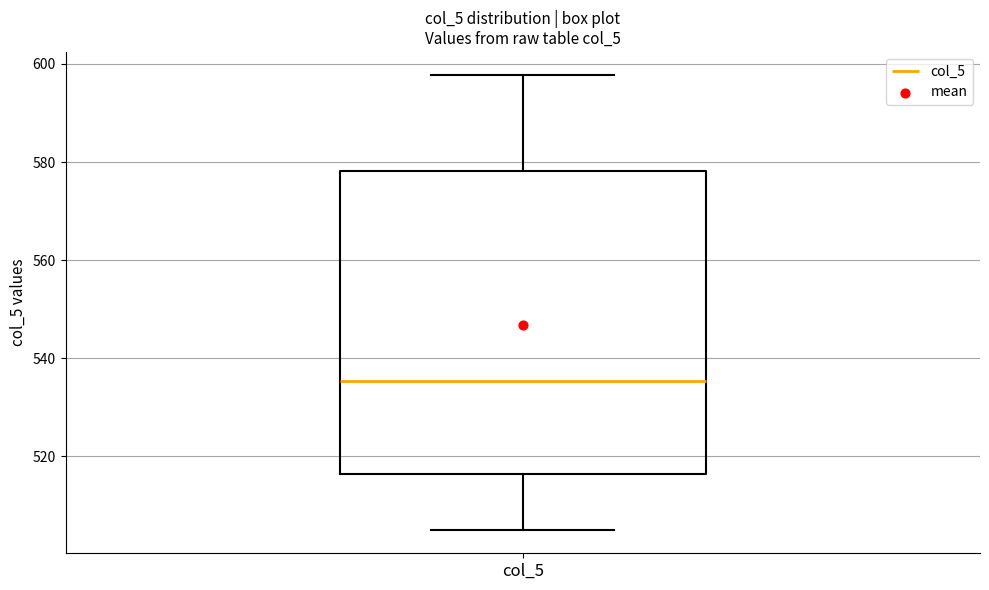

Read this box plot against the y-axis: the position of the median line, the range covered by the box, and the ends of both whiskers. The values are not printed on the chart, so give them approximately, as read against the axis.

median 536, box 516 to 578, whiskers 504 to 598